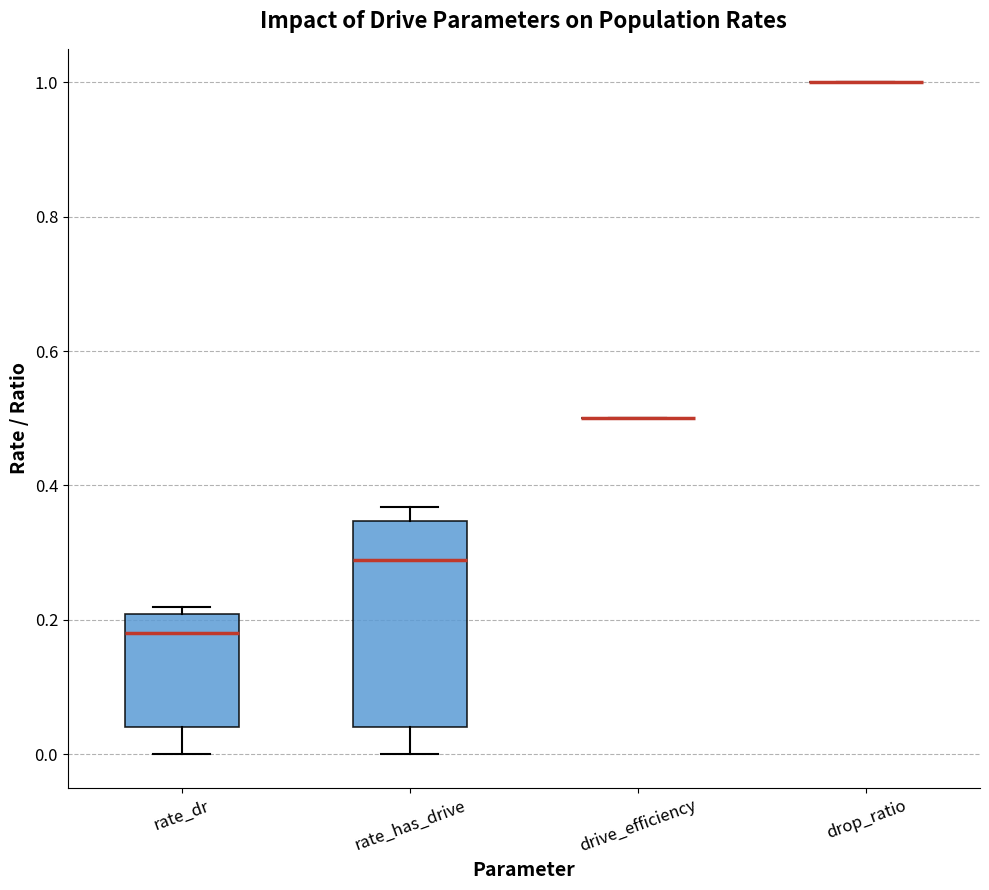

Reading left to right, transcribe this box plot: for each box, give where its median line is, the range the box spans, and where its two whiskers end, as read against the y-axis. The values are not printed on the chart, so give them approximately, as read against the axis.

rate_dr: median 0.18, box 0.04 to 0.20, whiskers 0.00 to 0.22
rate_has_drive: median 0.28, box 0.04 to 0.34, whiskers 0.00 to 0.36
drive_efficiency: box collapsed to a line at 0.50, whiskers 0.50 to 0.50
drop_ratio: box collapsed to a line at 1.00, whiskers 1.00 to 1.00